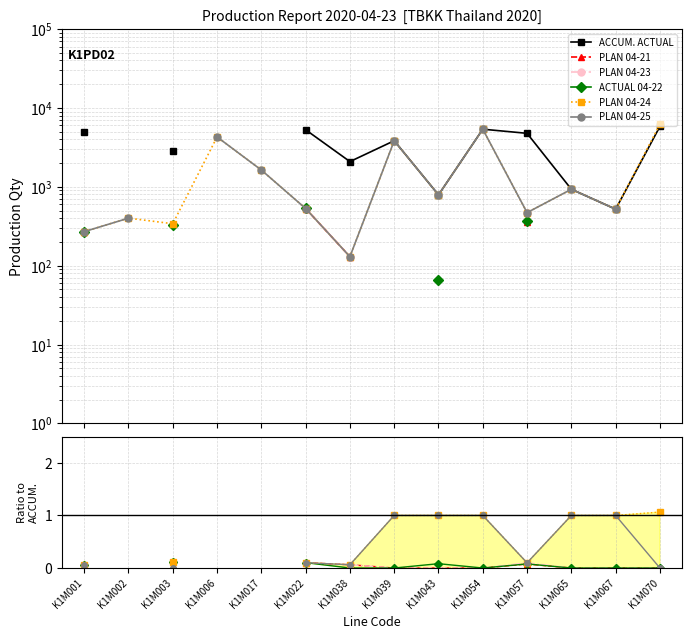

How many series are shown in this chart?

6